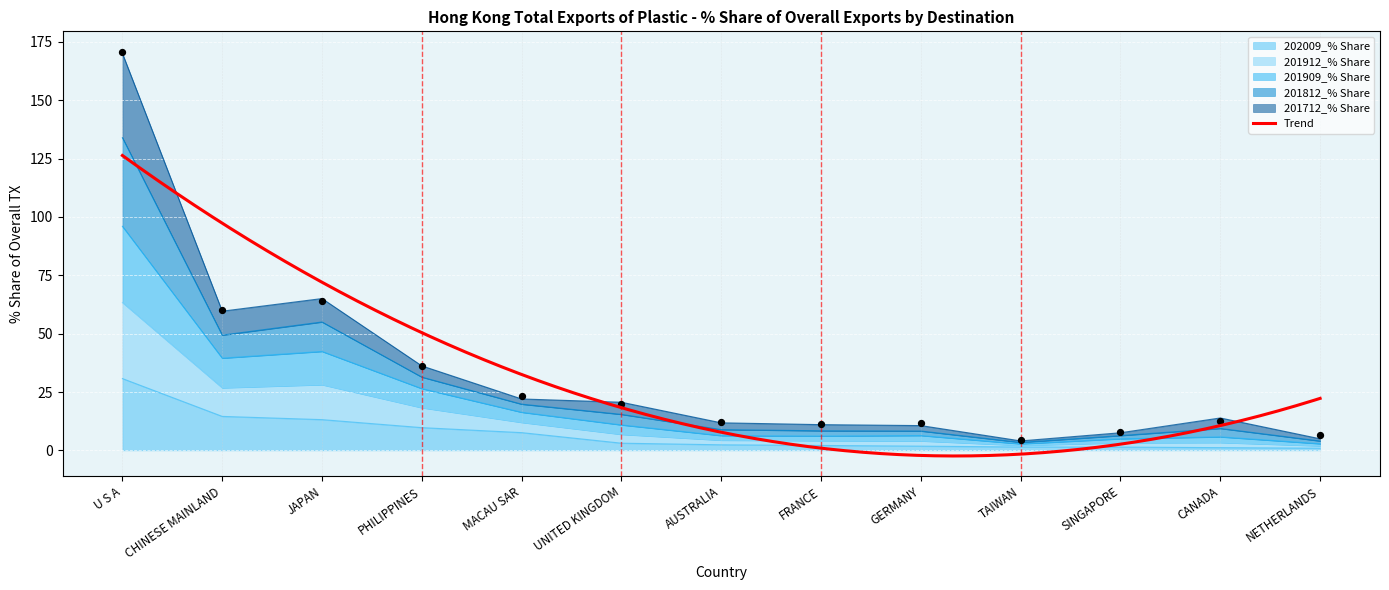

Which series has the widest spread of Y values?

201712_% Share